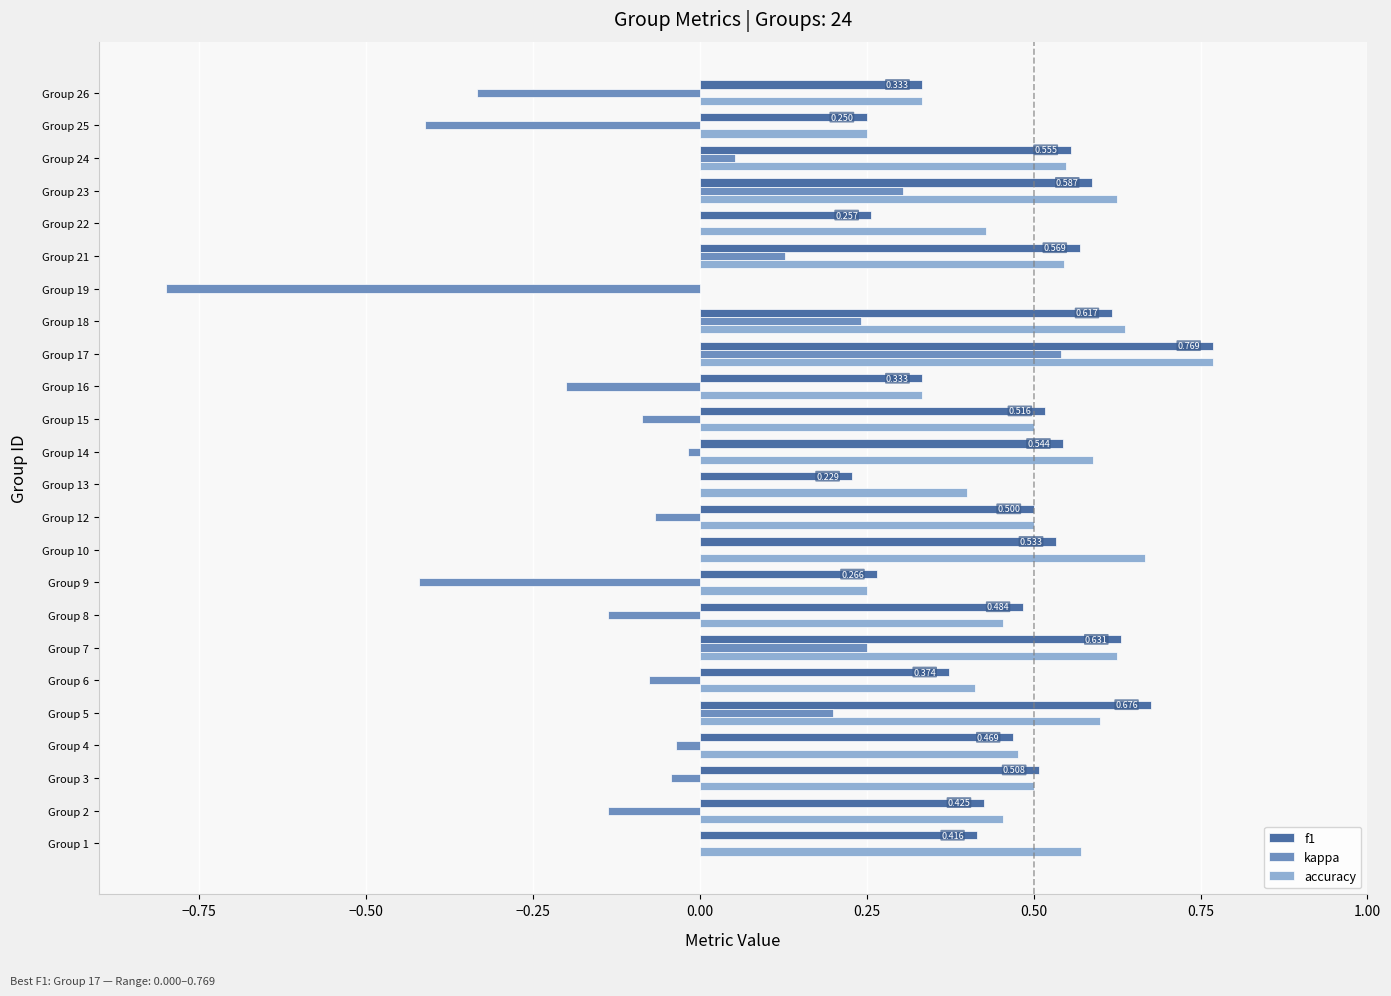

Is the value of kappa at Group 13 greater than the value of f1 at Group 8?

No